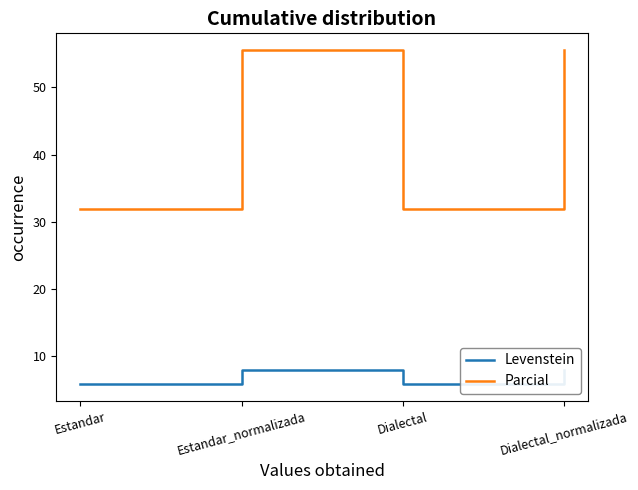

True or false: Parcial and Levenstein intersect in this chart.

False